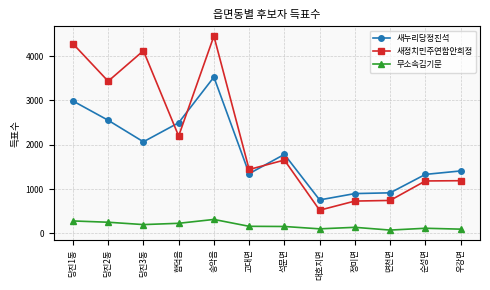

How many data points does each series have?

12